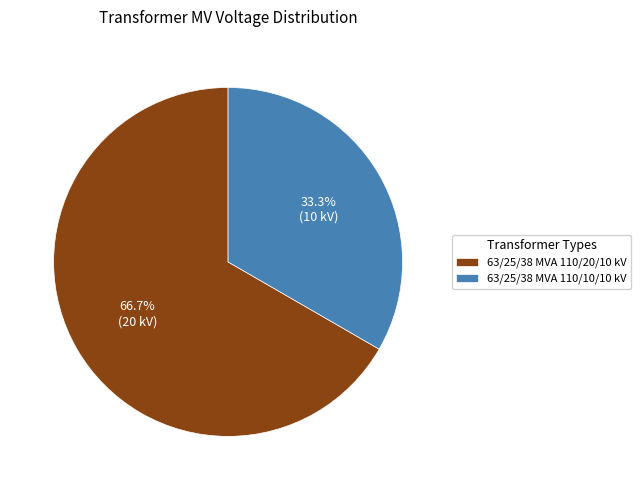

To the nearest percent, what is the average slice percentage?

50%